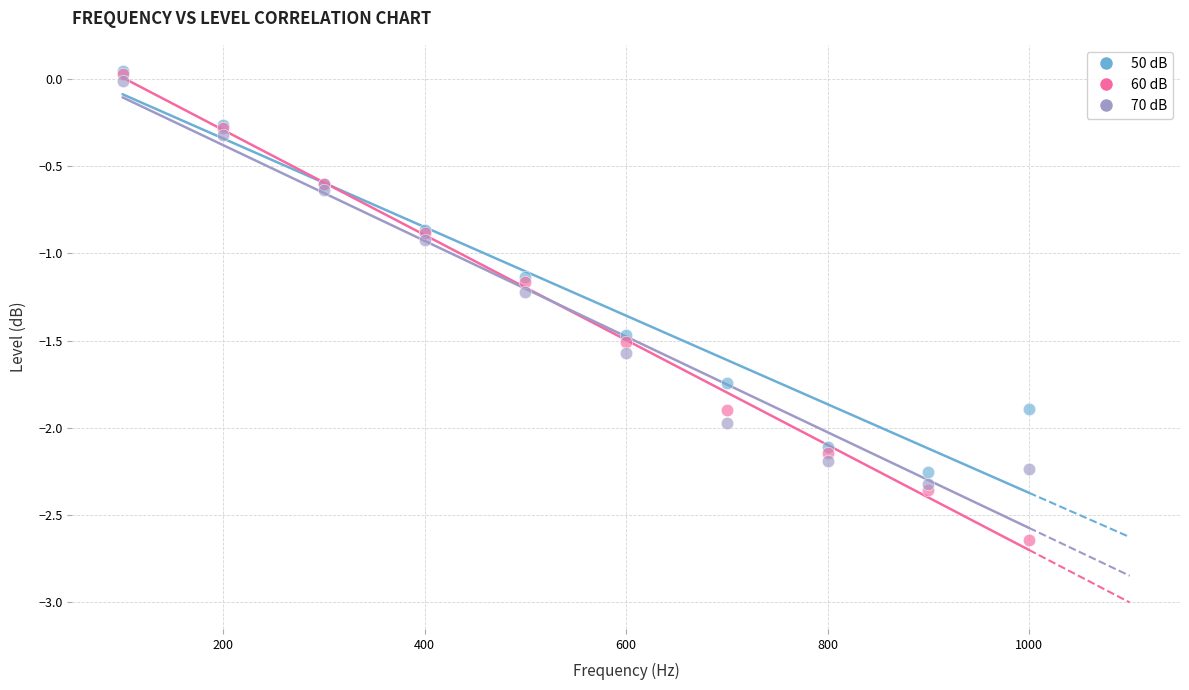

Across all series, what Y value is closest to -1?

-0.9